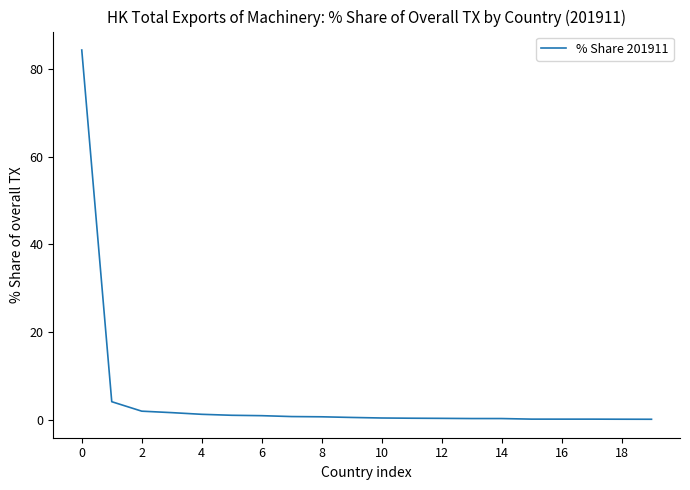

What is the difference between the maximum and minimum values?

84.2